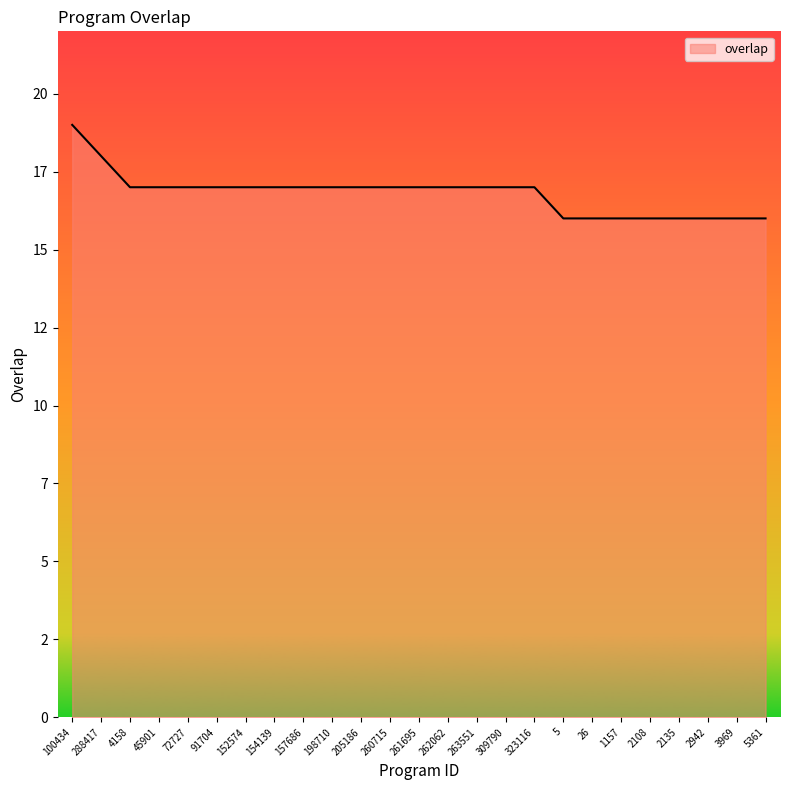

Does the chart have visible grid lines?

No